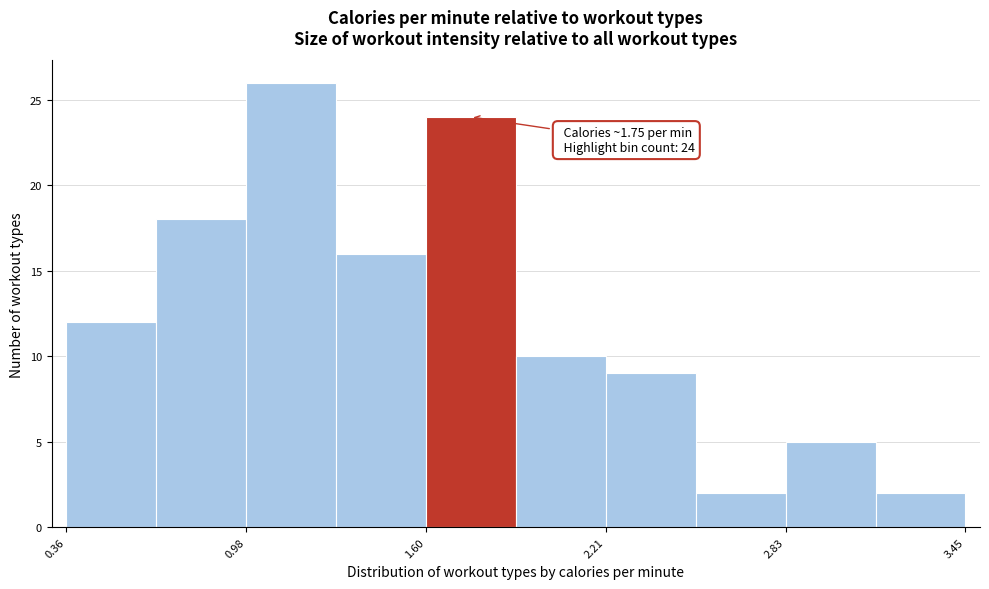

Read against the x-axis, roughly where is the centre of the tallest bar?

1.1